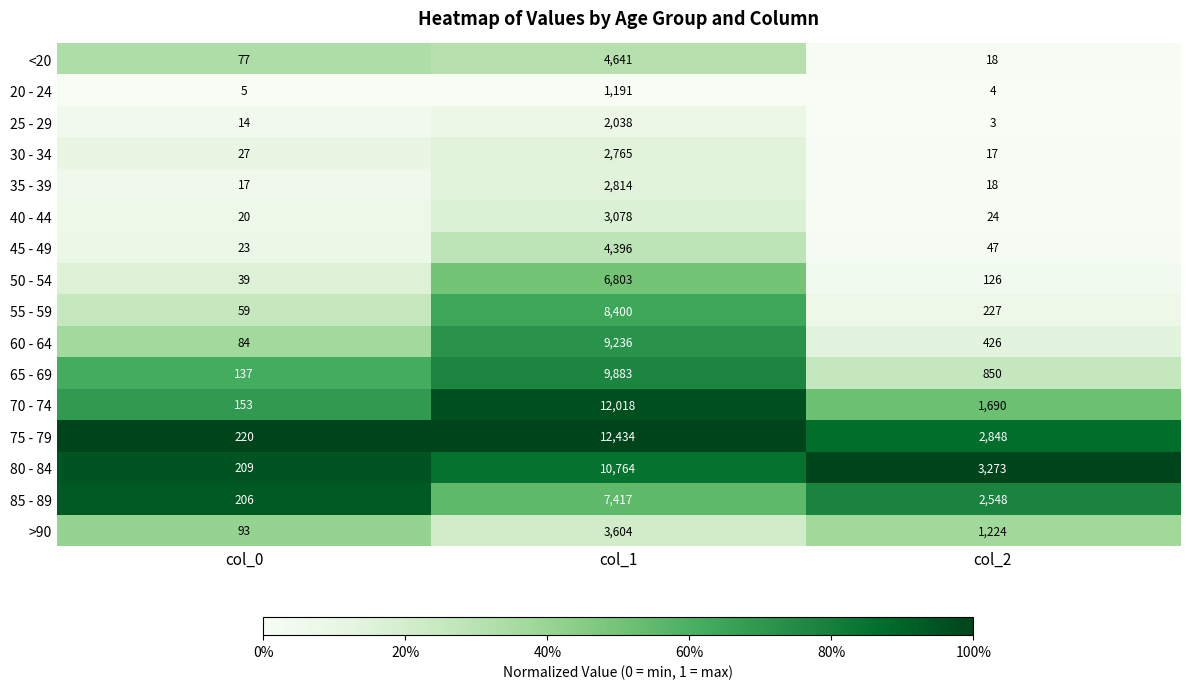

True or false: 55 - 59 has a value of 59 at col_0.

True